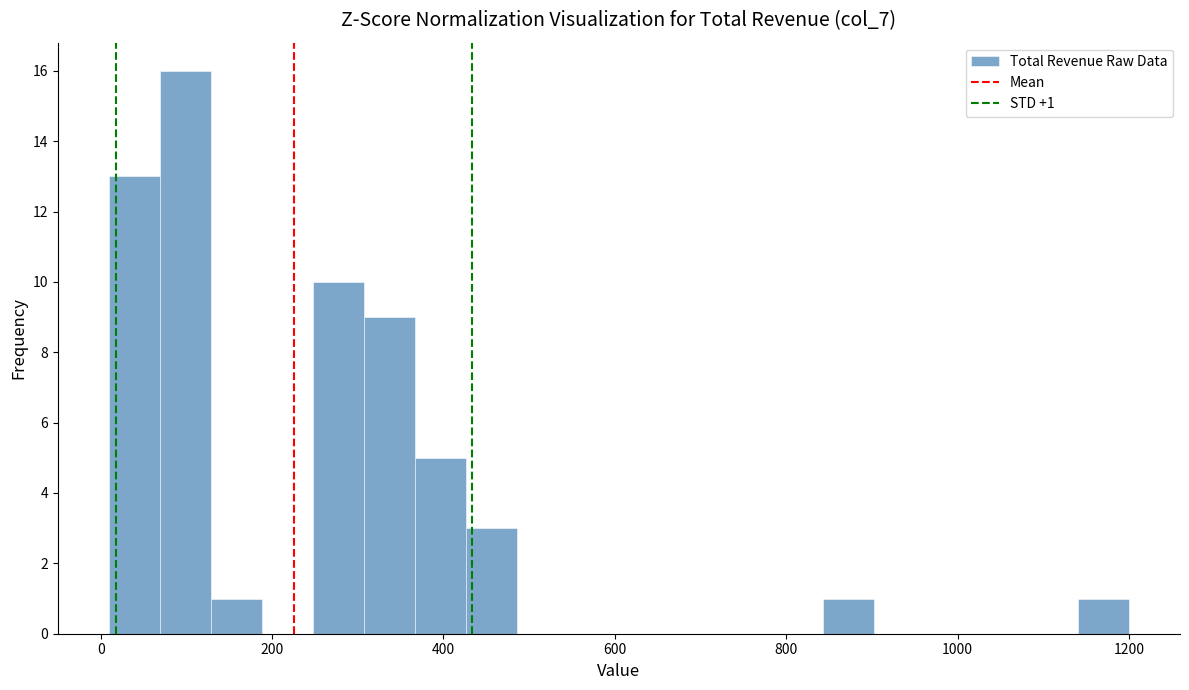

Around what value on the x-axis is the tallest bar? Give the approximate position of its centre, as read against the axis.

100